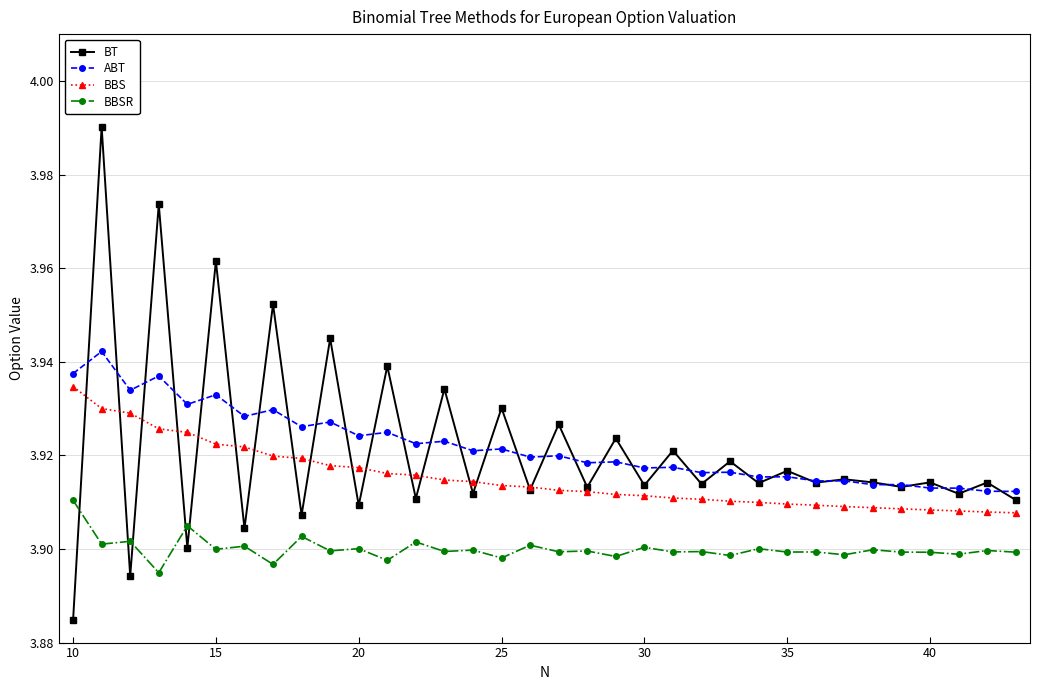

At how many categories does at least one series exceed 3?

34